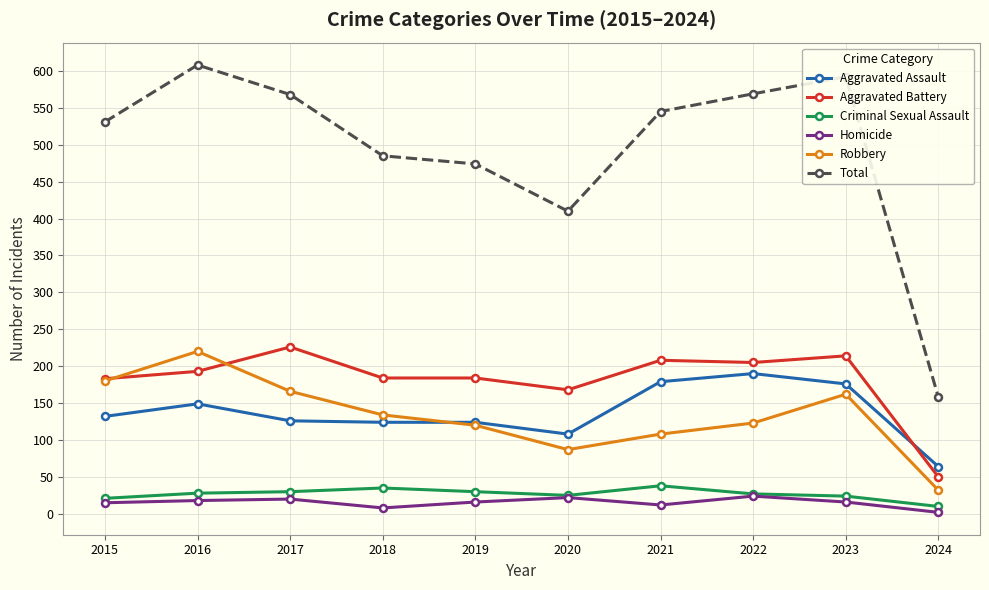

What value does the Total series have at 2019?

474